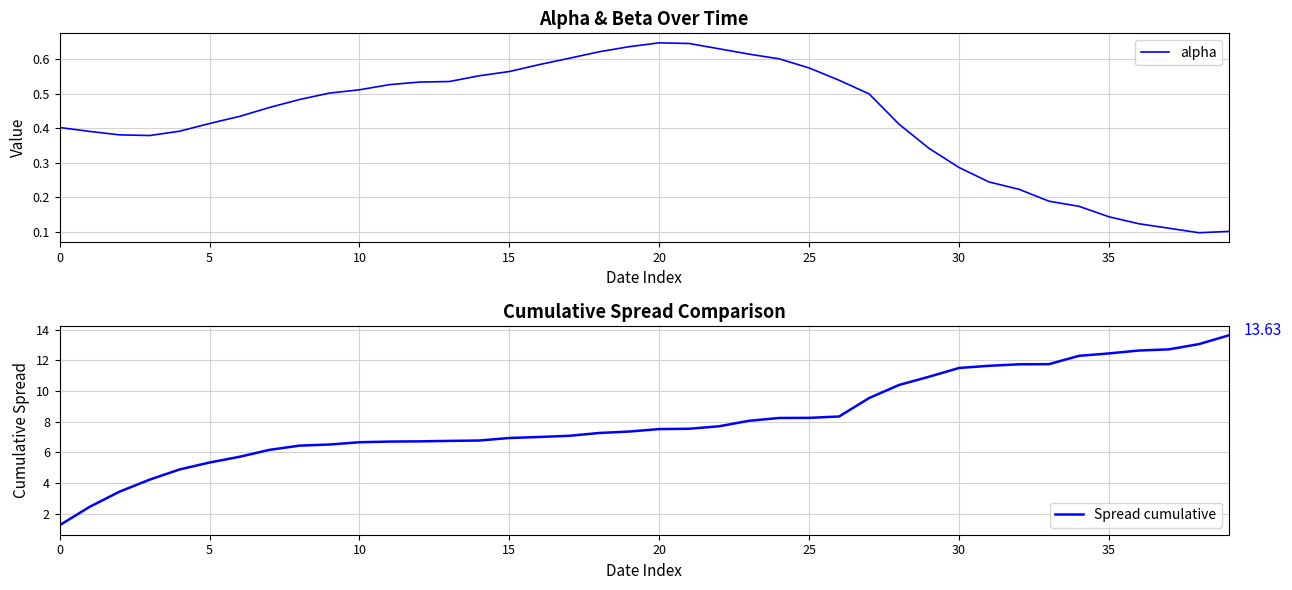

Is it true that alpha equals 0.4 at 0?

True